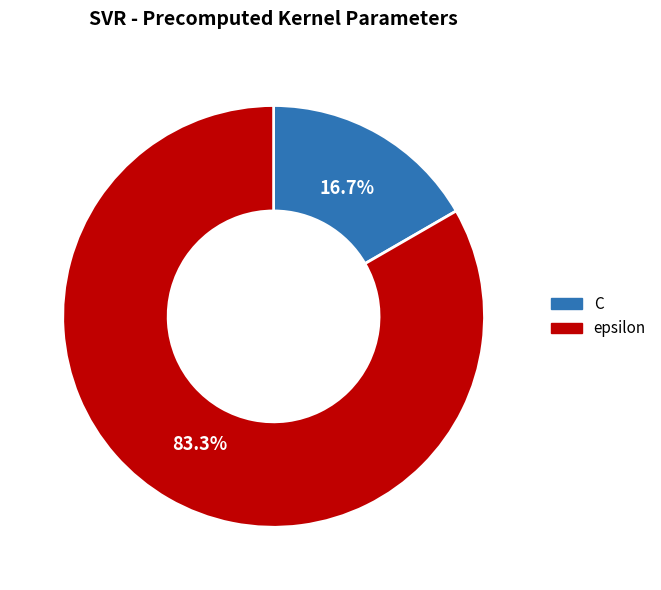

To the nearest percent, what is the average slice percentage?

50%